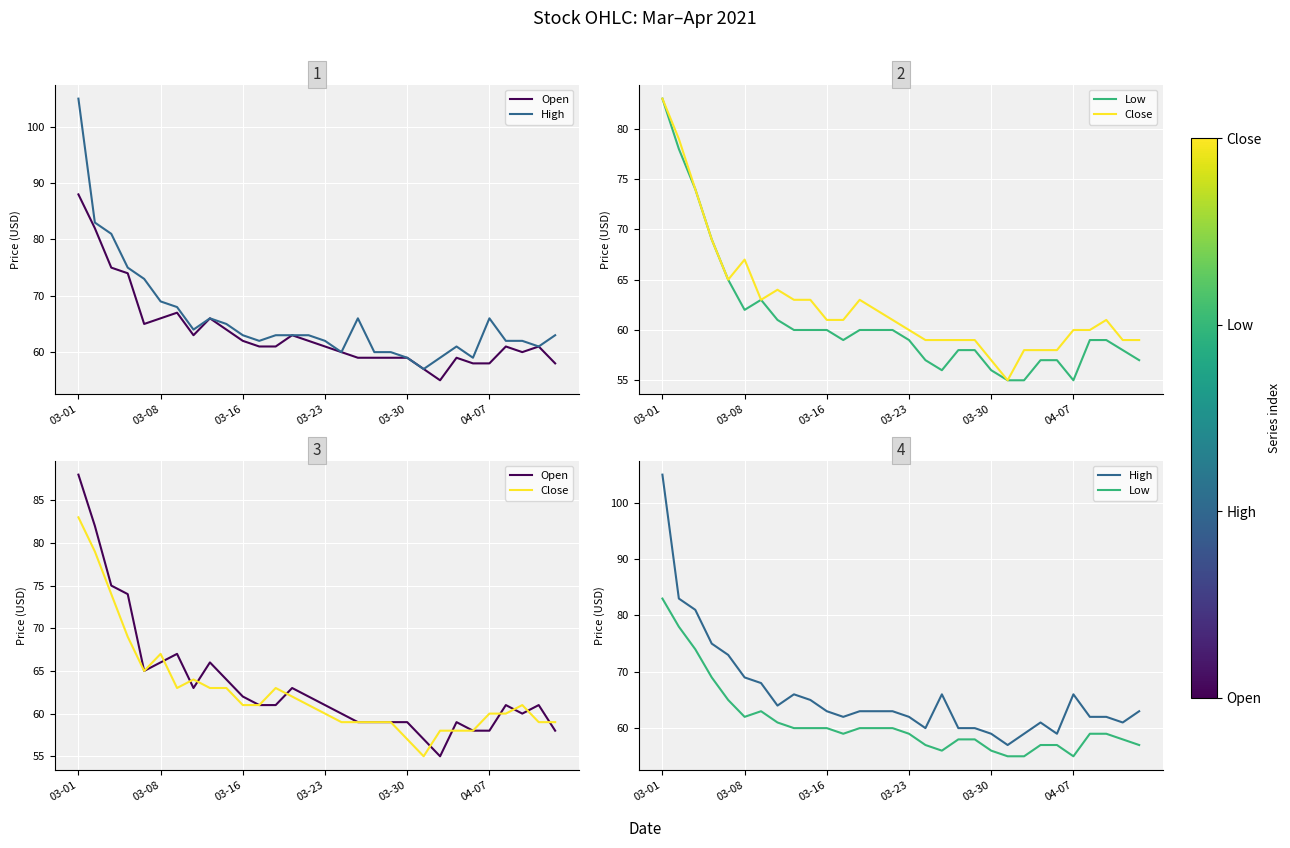

Between 14 and 15, which series saw the biggest shift?

Open